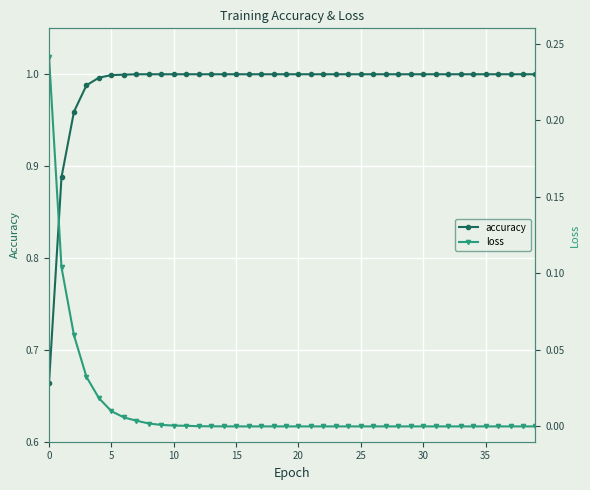

Is it true that accuracy equals 0.6 at 20?

False